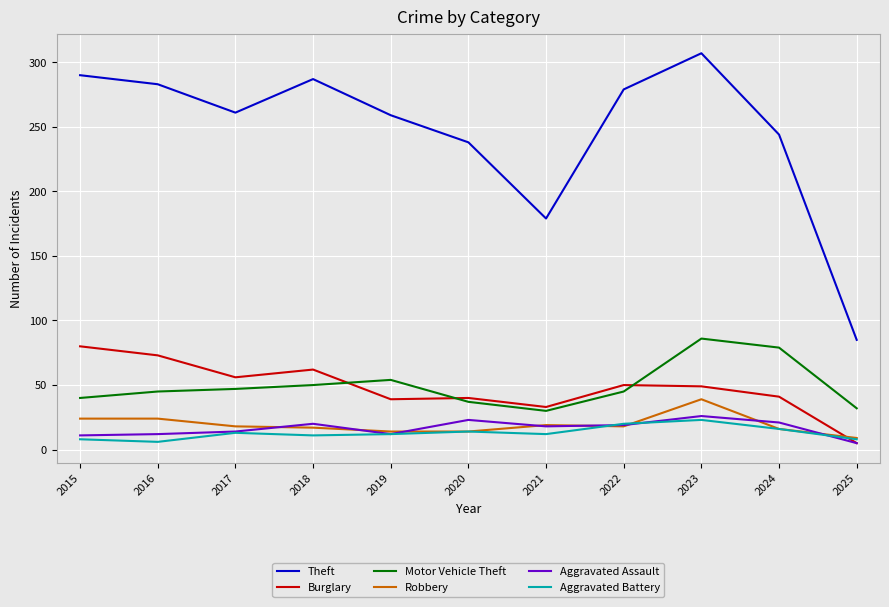

Read the Aggravated Battery value at 2017.

13